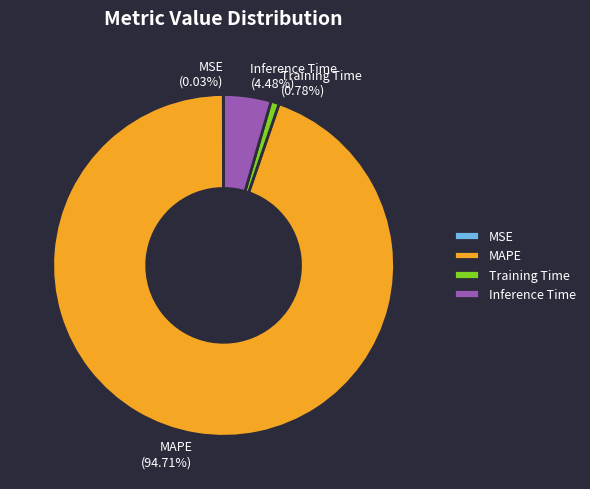

Does any single category account for the majority?

Yes